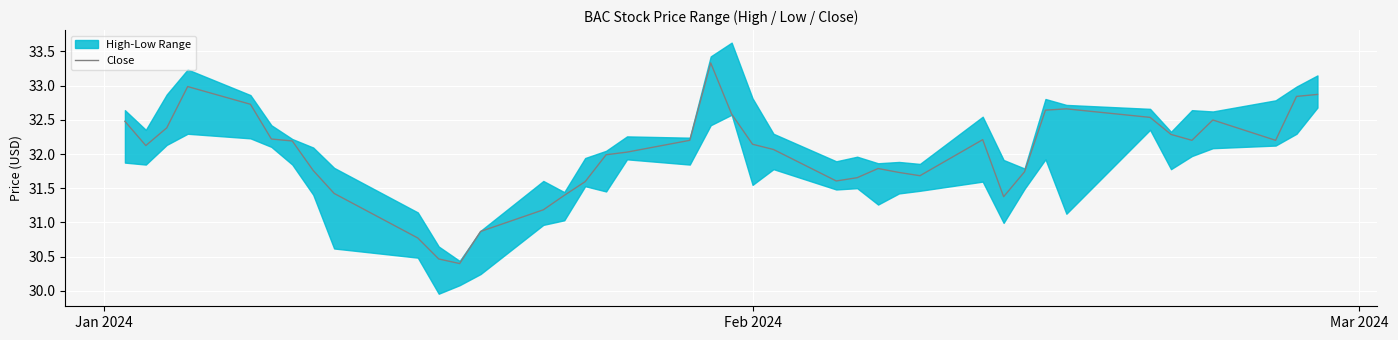

Where does the data first go above 32?

Jan 2024